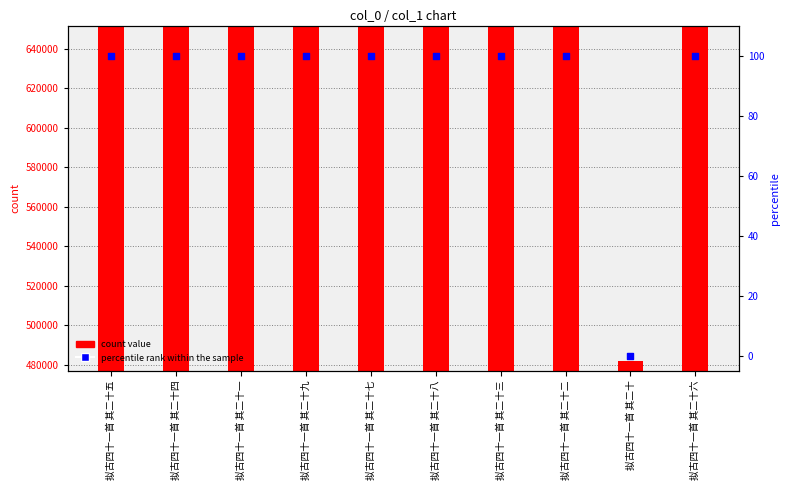

At which category is the sum across all series the highest?

拟古四十一首 其二十九